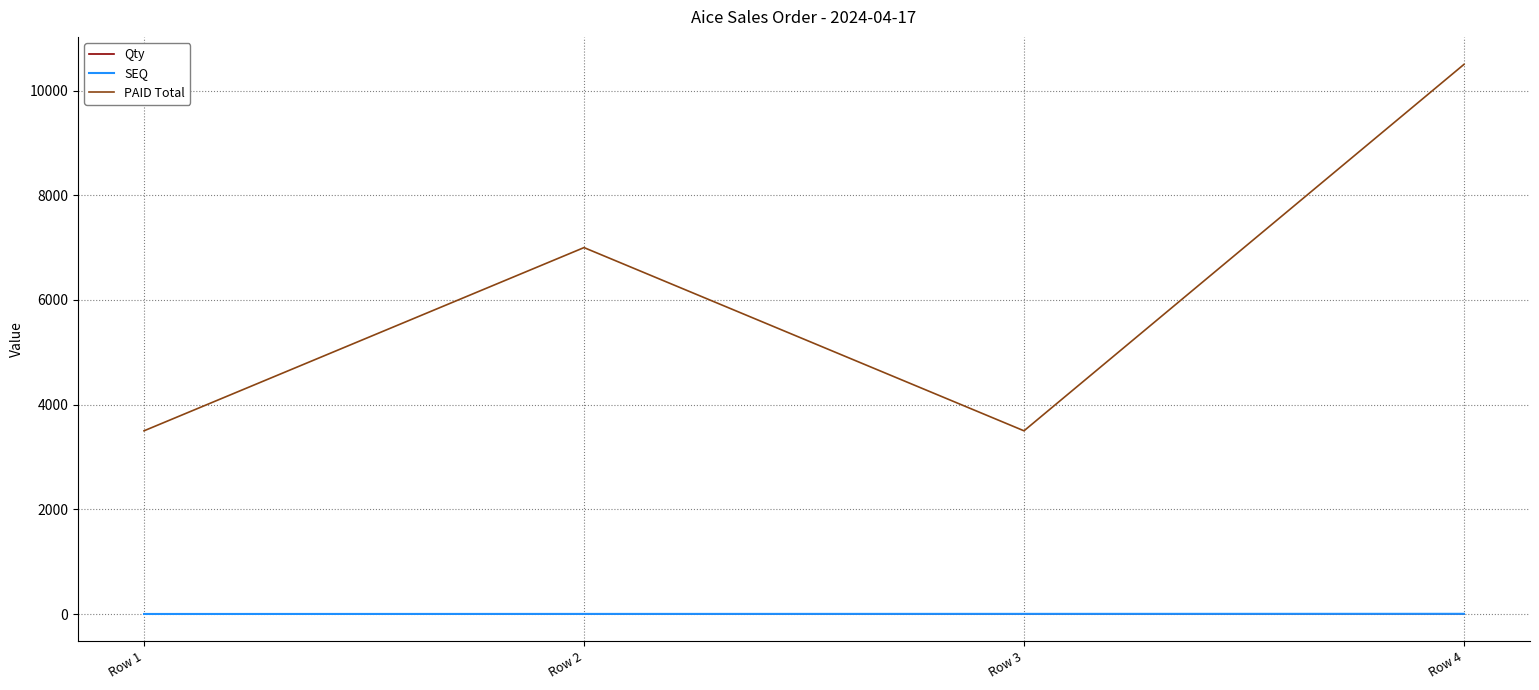

What is the spread (max minus min) of values at Row 4?

10497